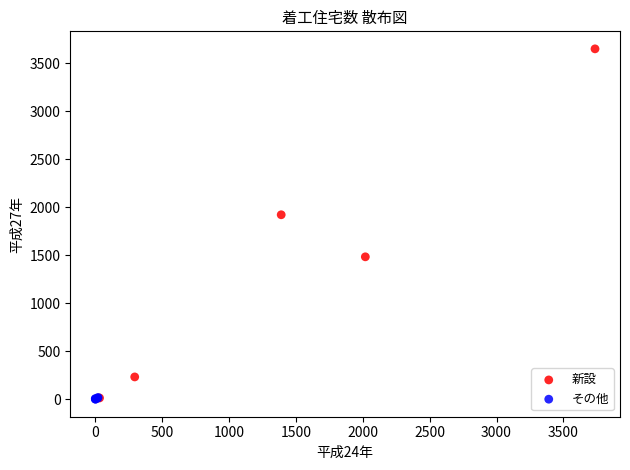

Which series has the widest spread of Y values?

新設